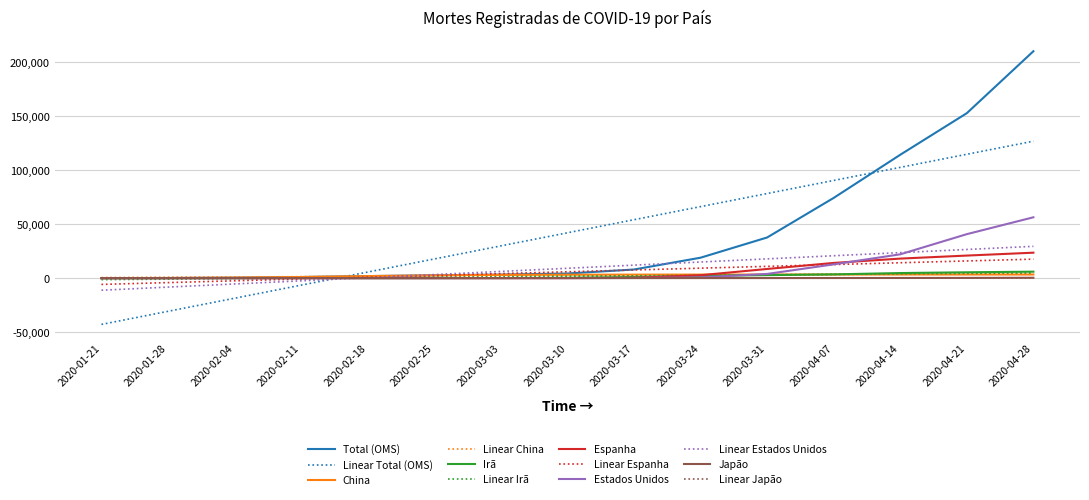

Which label corresponds to the smallest value in the chart?

2020-01-21